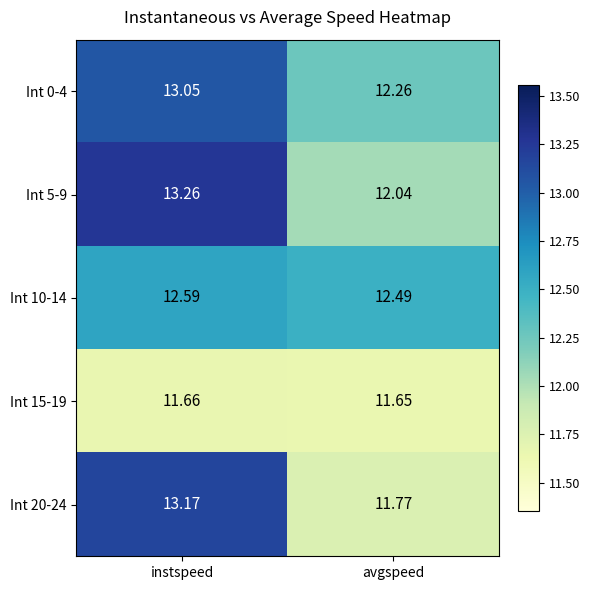

Rank the series by their maximum value, from highest to lowest.

Int 5-9, Int 20-24, Int 0-4, Int 10-14, Int 15-19